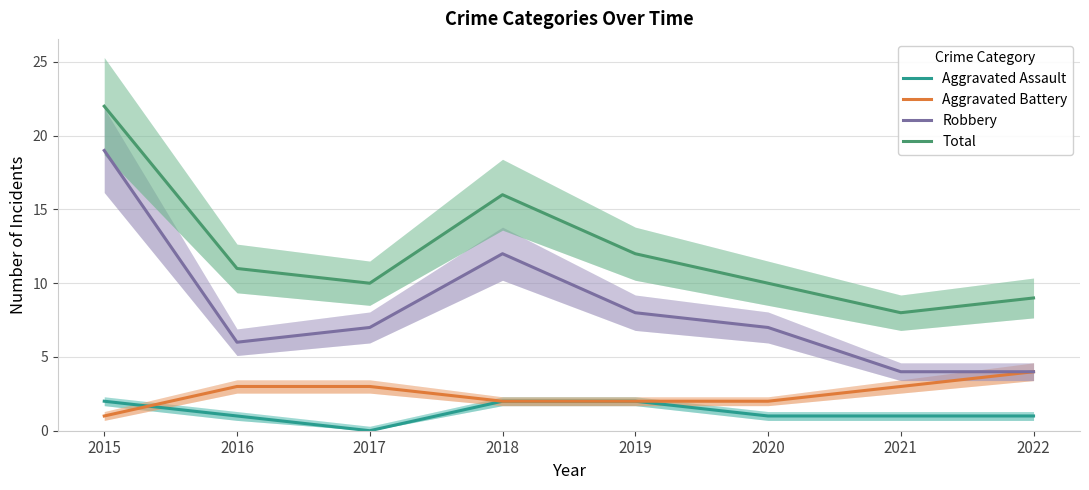

Which series has the largest range (max minus min)?

Robbery